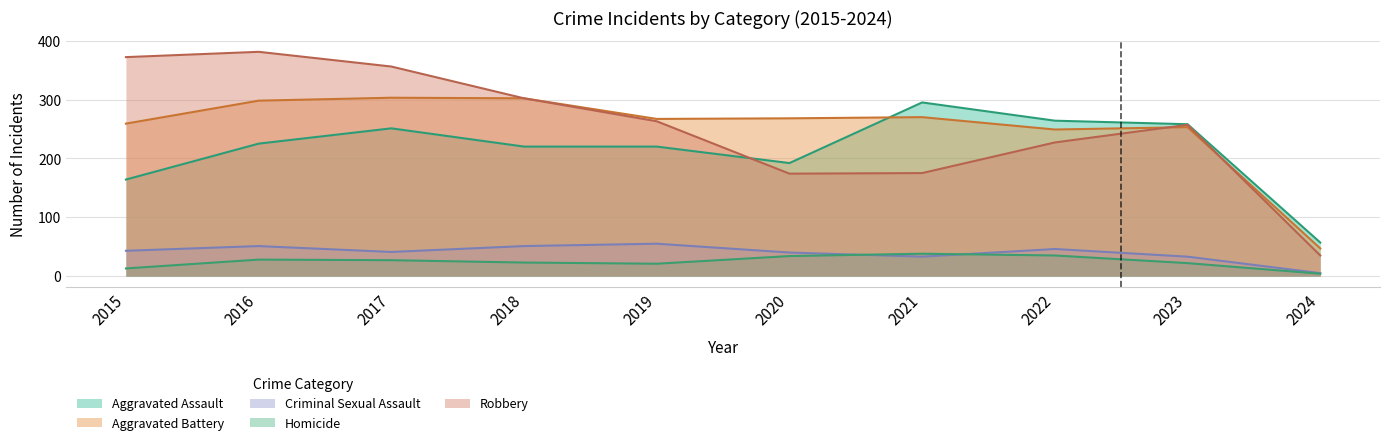

Is the value of Aggravated Assault at 2018 greater than the value of Criminal Sexual Assault at 2019?

Yes